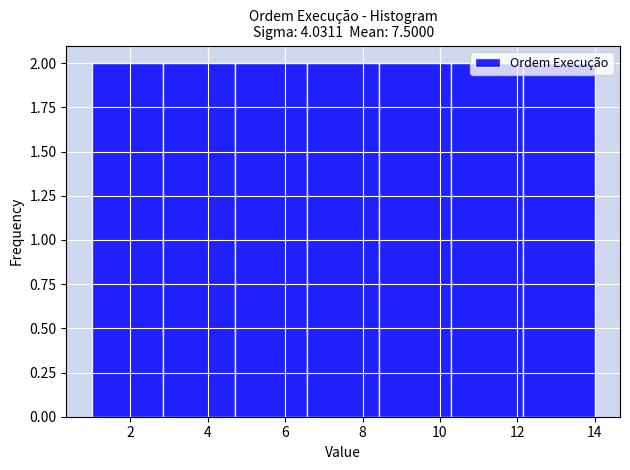

Reading left to right, transcribe this chart: for each bar, give the range it covers on the x-axis and its height. Neither the bar edges nor the heights are printed on the chart, so give them approximately, as read against the axes.

1.0 to 2.8: 2
2.8 to 4.8: 2
4.8 to 6.6: 2
6.6 to 8.4: 2
8.4 to 10.2: 2
10.2 to 12.2: 2
12.2 to 14.0: 2